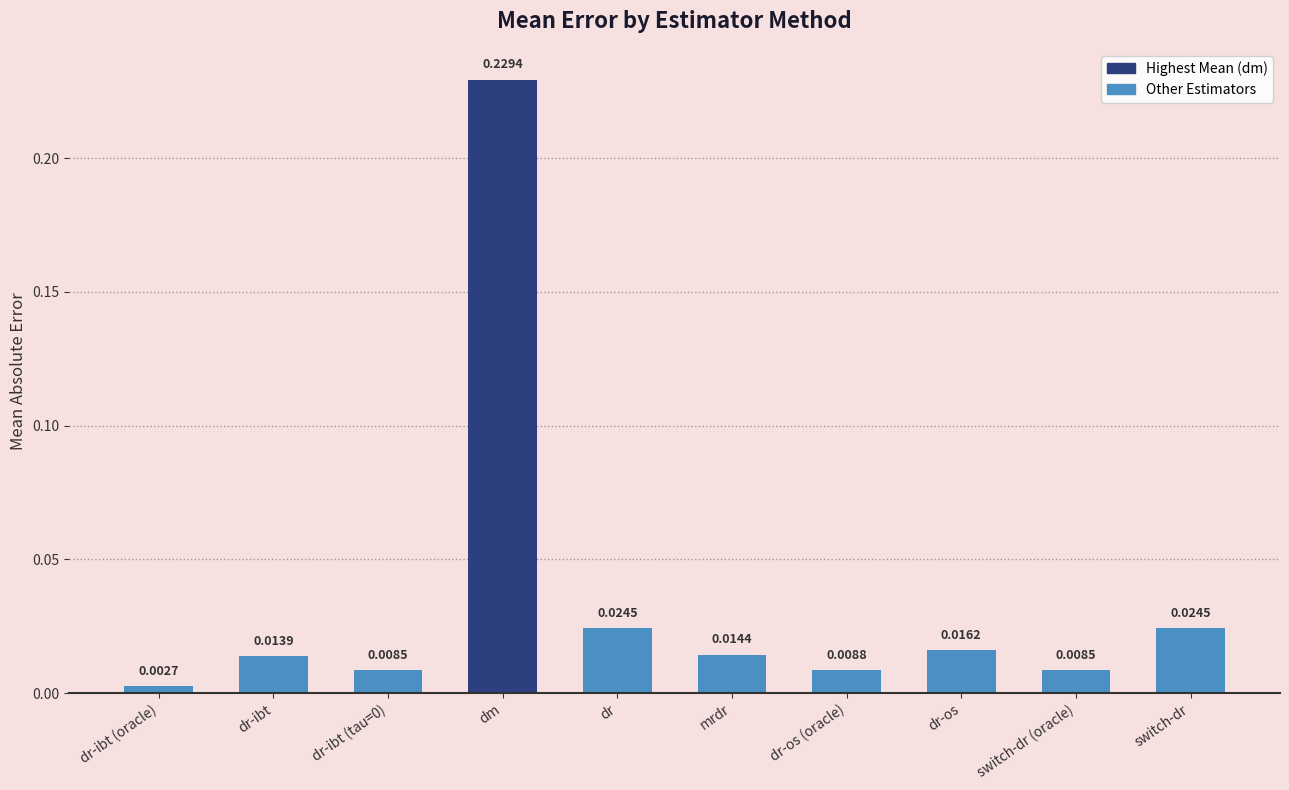

Where is the data nearest to the value 0?

dr-ibt (oracle)